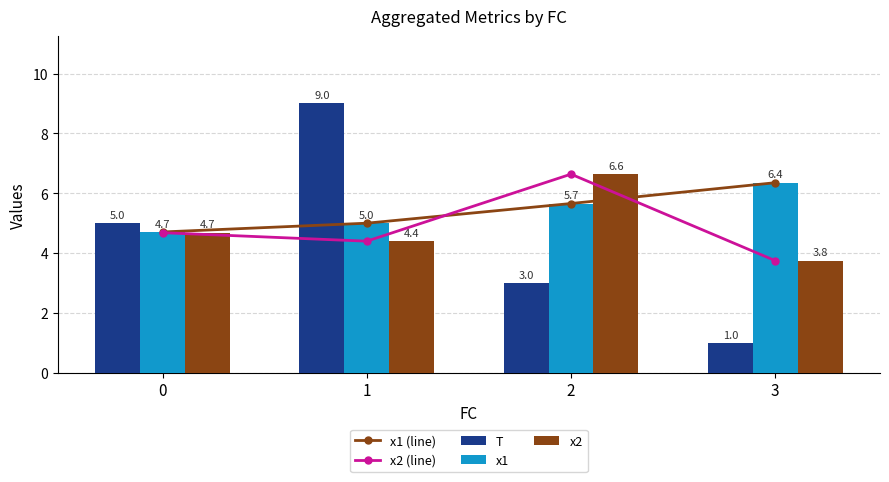

Reading left to right, what are all the values shown in this chart?

x1 (line): 4.7	5.0	5.7	6.4
x2 (line): 4.7	4.4	6.6	3.8
T: 5.0	9.0	3.0	1.0
x1: 4.7	5.0	5.7	6.4
x2: 4.7	4.4	6.6	3.8